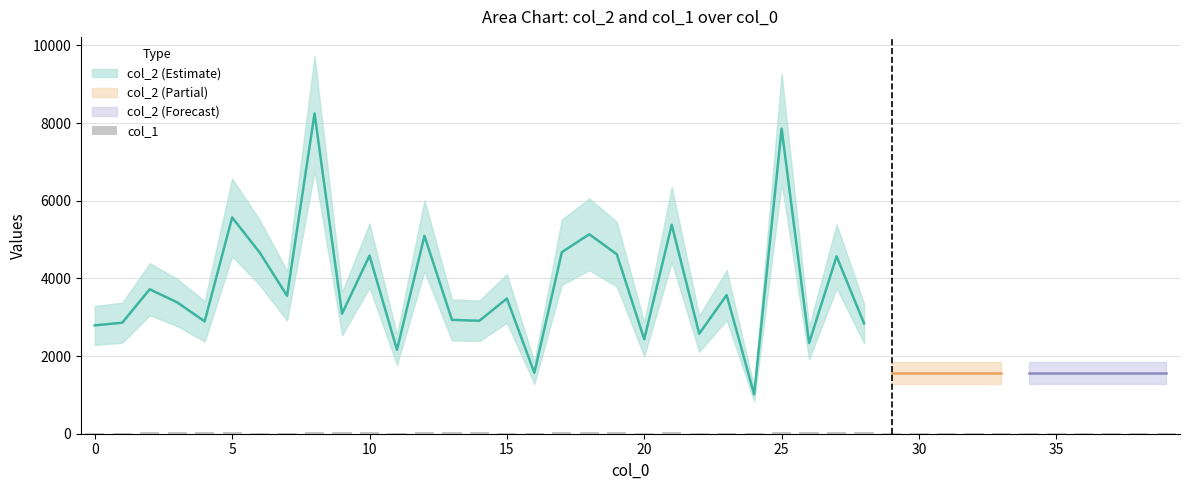

The chart shows a value of 24 at 20. True or false?

True